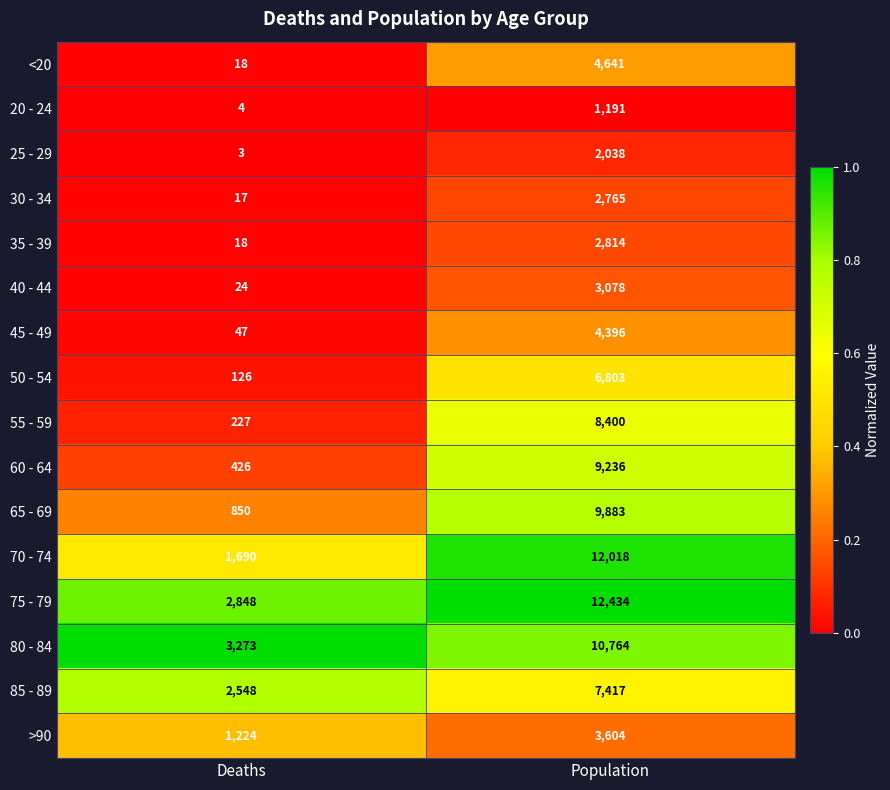

What value does the 85 - 89 series have at Deaths, to the nearest 100?

2500